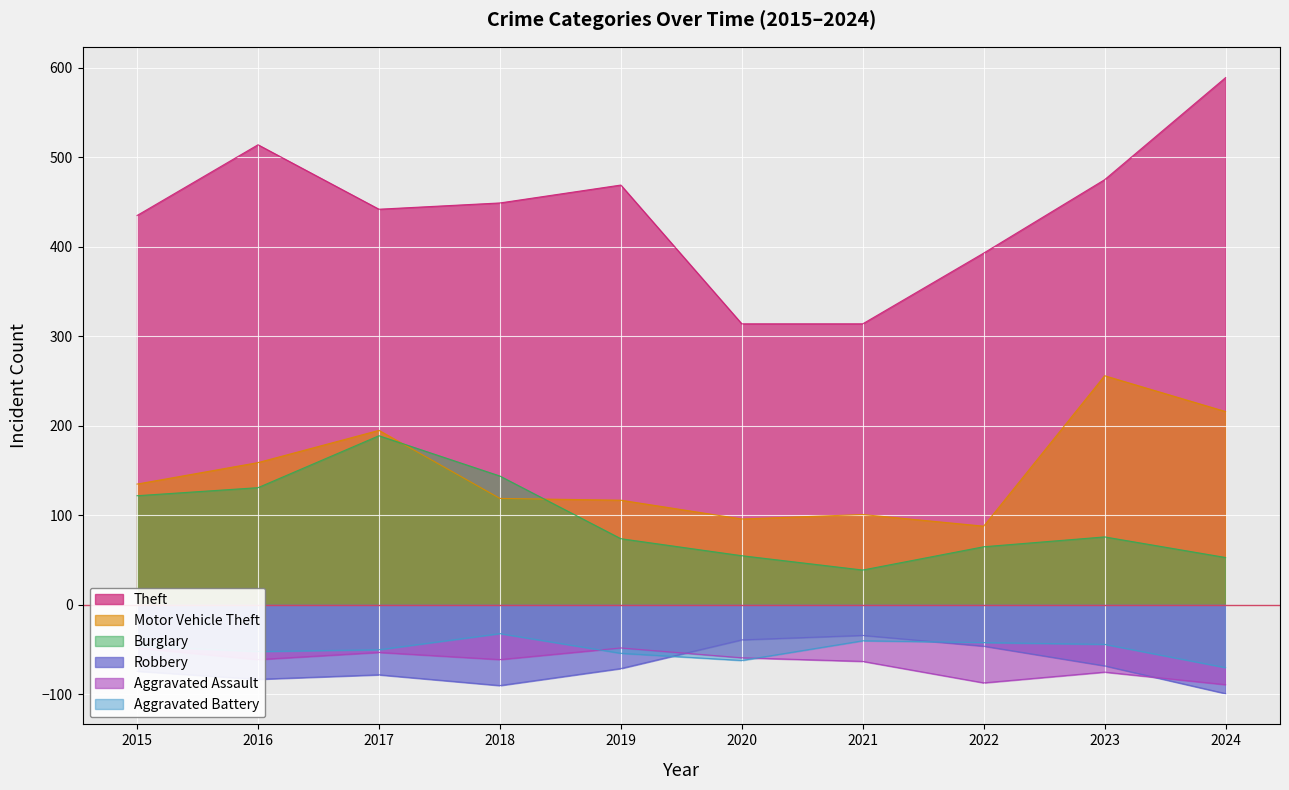

What value does the Aggravated Battery series have at 2015, to the nearest 5?

-45